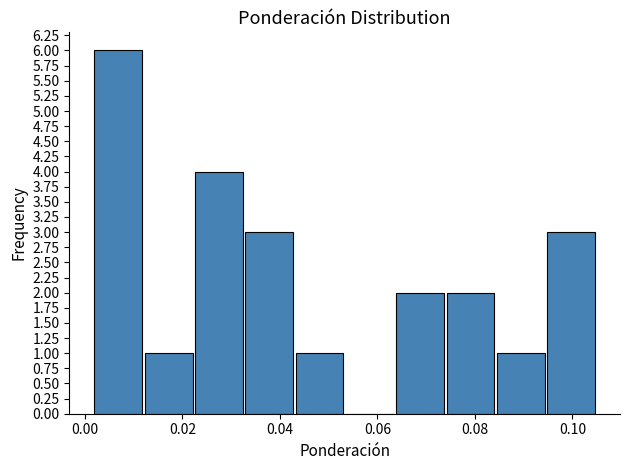

How tall is the bar that spans 0.032 to 0.042 on the x-axis? Neither the bar edges nor the heights are printed on the chart, so give them approximately, as read against the axes.

3